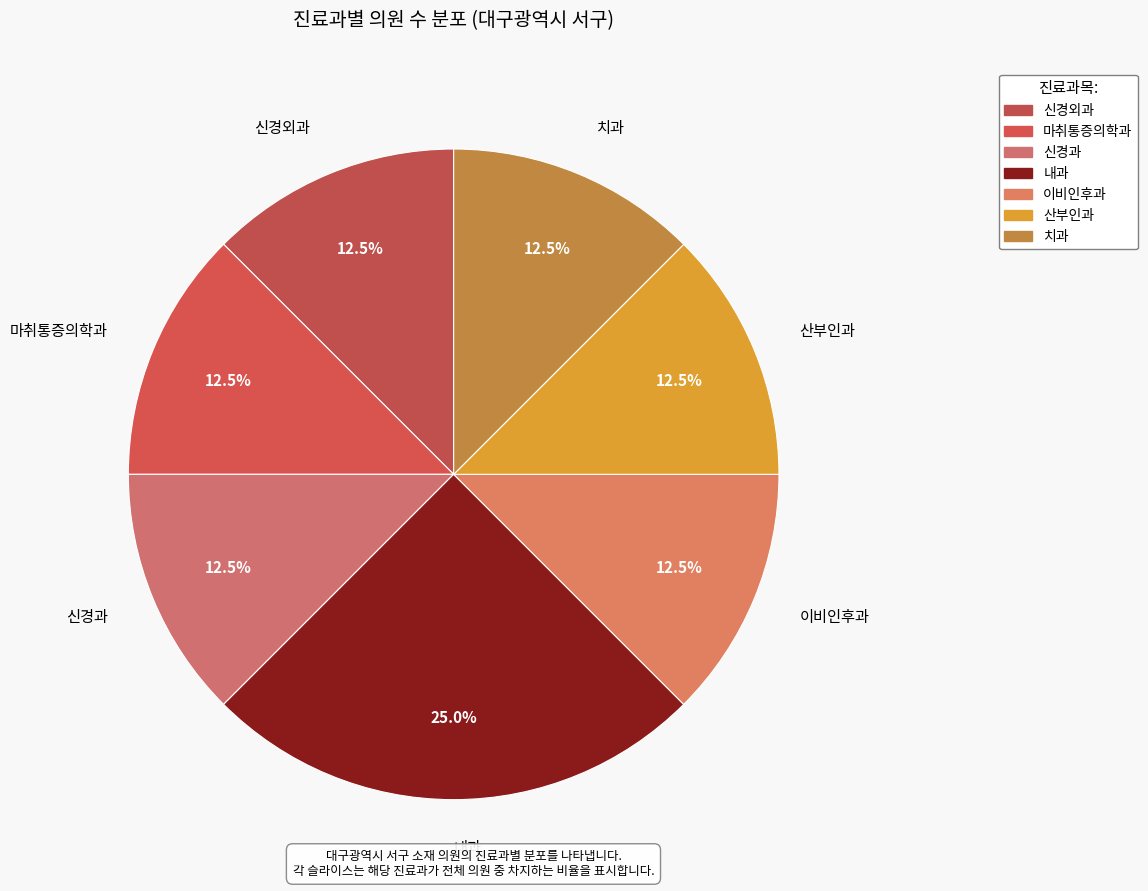

To the nearest percent, what percentage of the pie is 신경외과?

12%